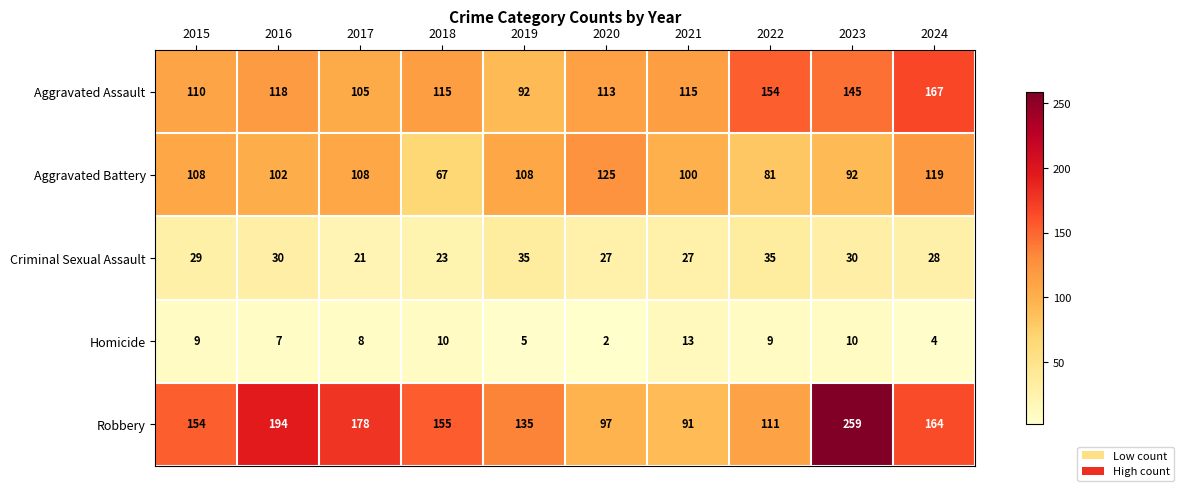

What is the greatest value displayed?

259